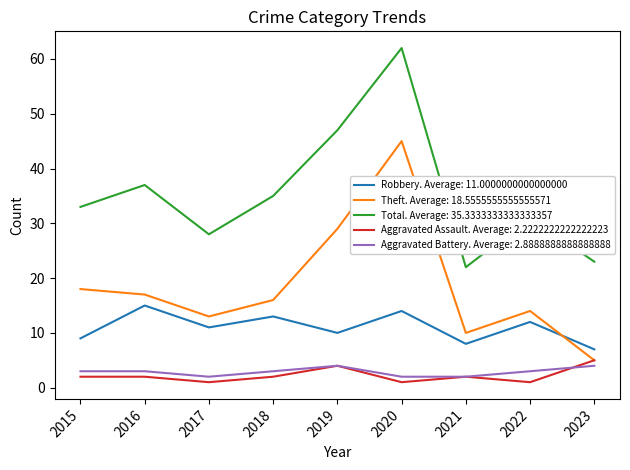

The value of Total. Average: 35.3333333333333357 at 2018 is 35. True or false?

True